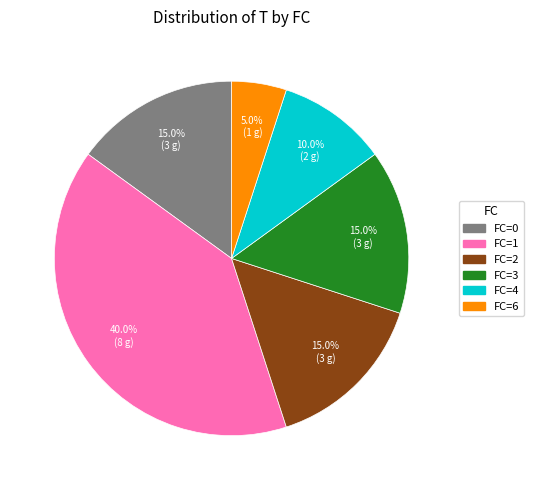

What is the total percentage of FC=2 and FC=6?

20.0%